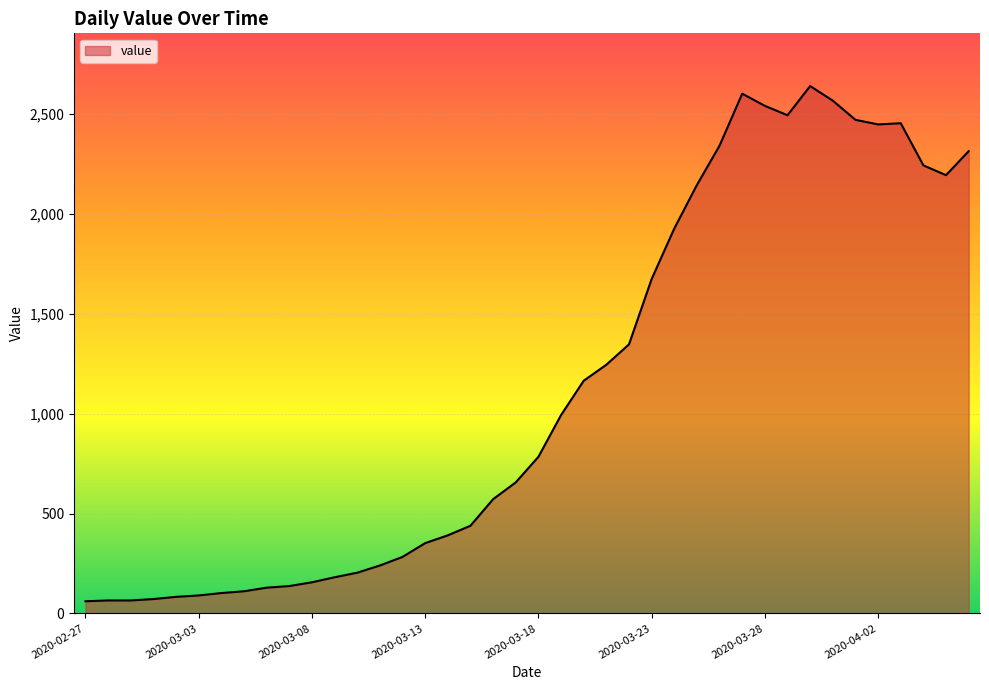

What is the smallest value displayed?

61